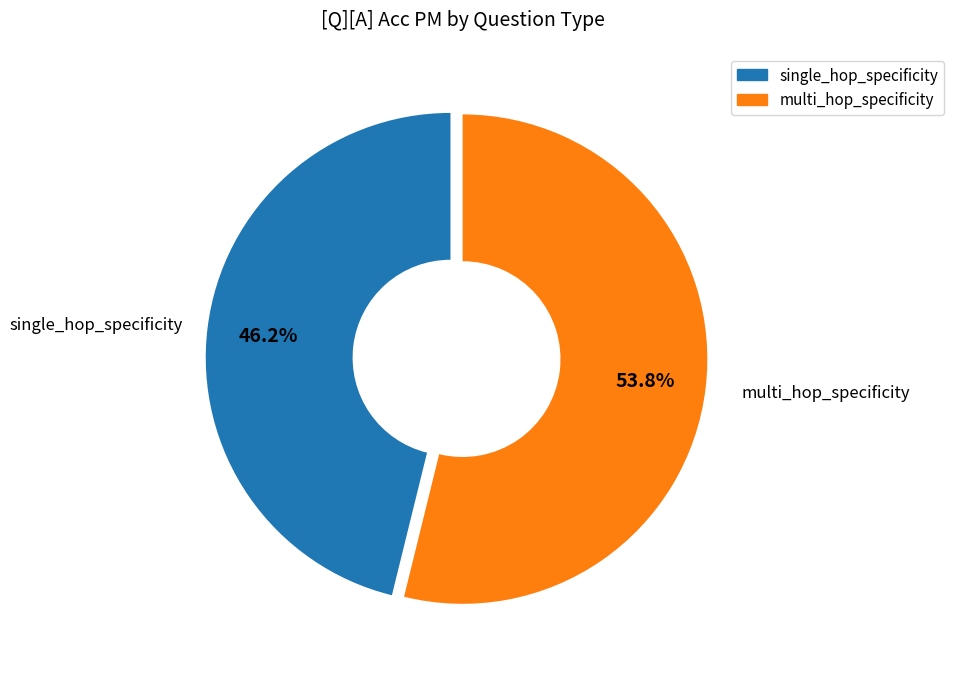

To the nearest percent, what percentage of the pie is single_hop_specificity?

46%